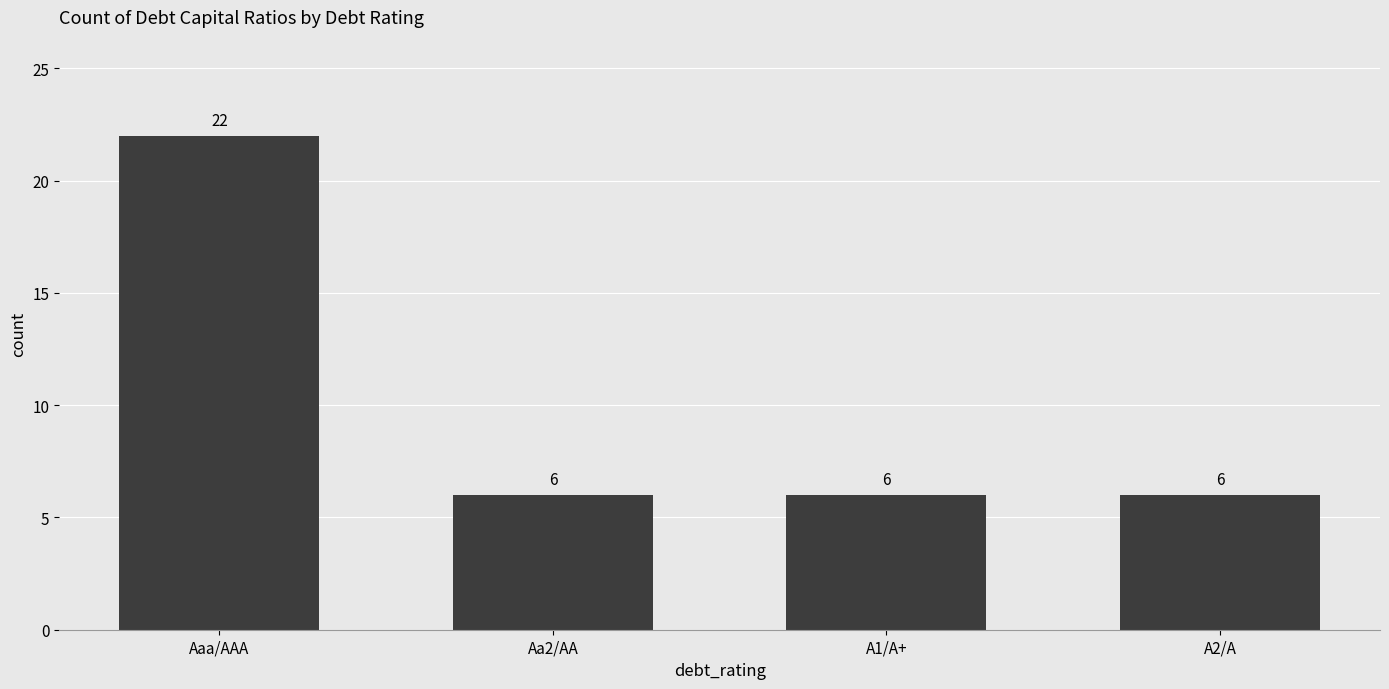

True or false: the data shows 6 at Aaa/AAA.

False